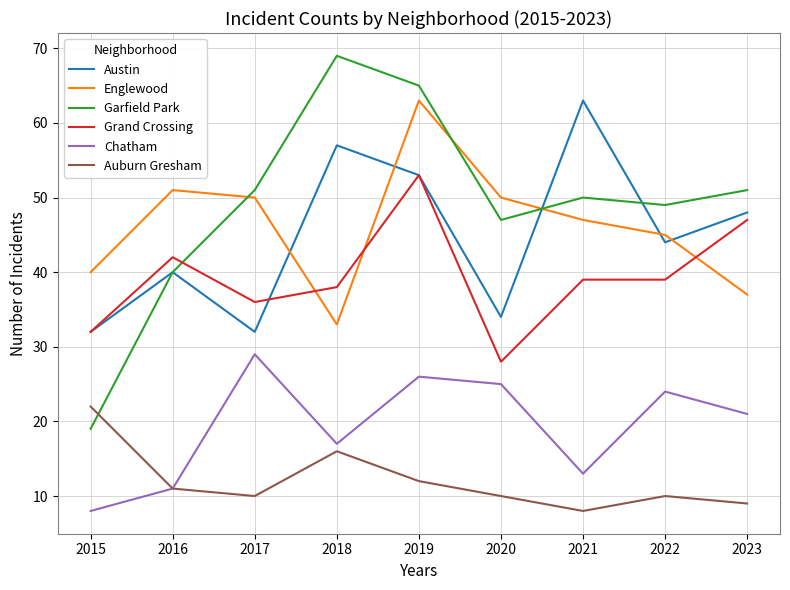

Reading right to left, transcribe all the data shown in this chart.

Austin: 2023=48	2022=44	2021=63	2020=34	2019=53	2018=57	2017=32	2016=40	2015=32
Englewood: 2023=37	2022=45	2021=47	2020=50	2019=63	2018=33	2017=50	2016=51	2015=40
Garfield Park: 2023=51	2022=49	2021=50	2020=47	2019=65	2018=69	2017=51	2016=40	2015=19
Grand Crossing: 2023=47	2022=39	2021=39	2020=28	2019=53	2018=38	2017=36	2016=42	2015=32
Chatham: 2023=21	2022=24	2021=13	2020=25	2019=26	2018=17	2017=29	2016=11	2015=8
Auburn Gresham: 2023=9	2022=10	2021=8	2020=10	2019=12	2018=16	2017=10	2016=11	2015=22